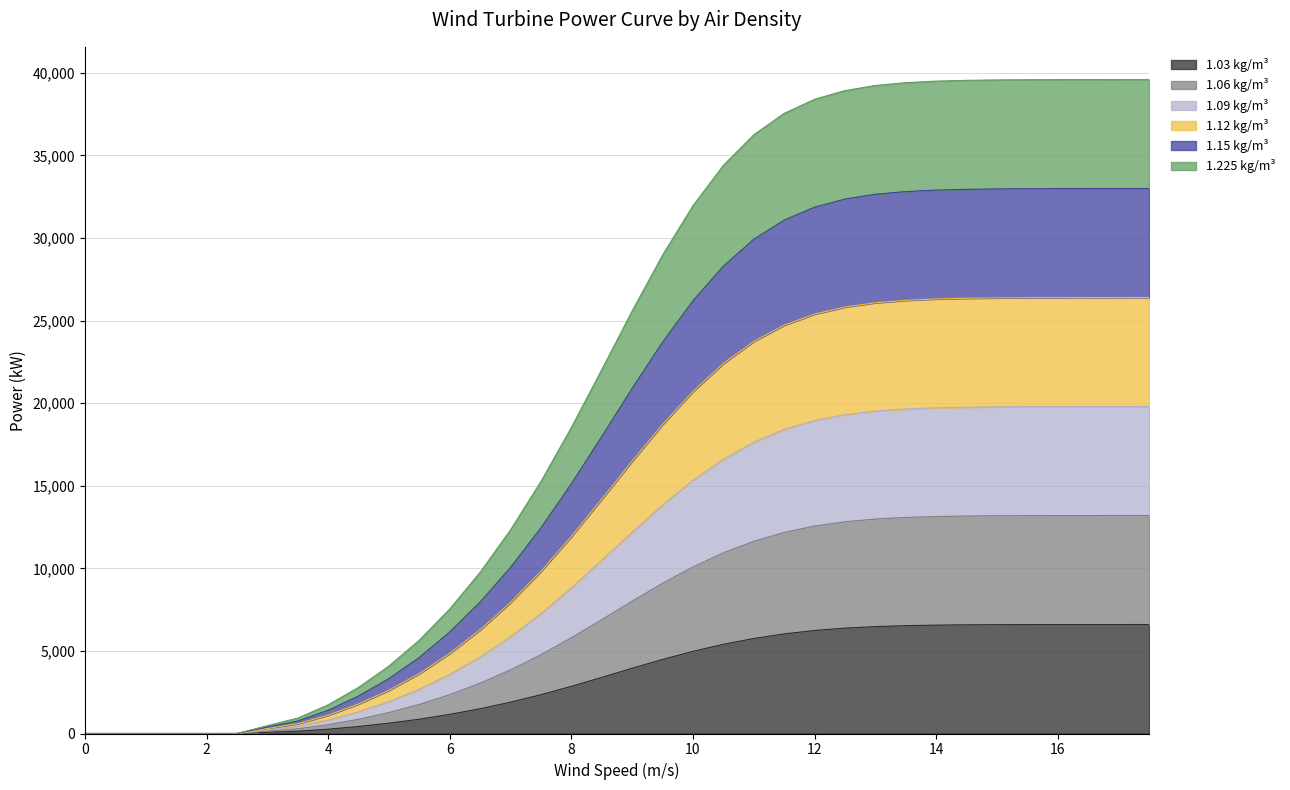

True or false: 1.09 kg/m³ has more than 0 interior local peaks.

False